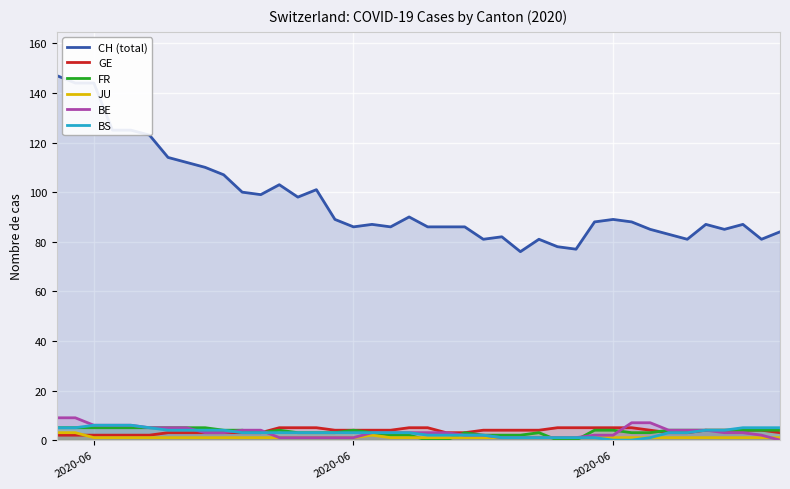

What are all the series names shown in the legend?

CH (total), GE, FR, JU, BE, BS